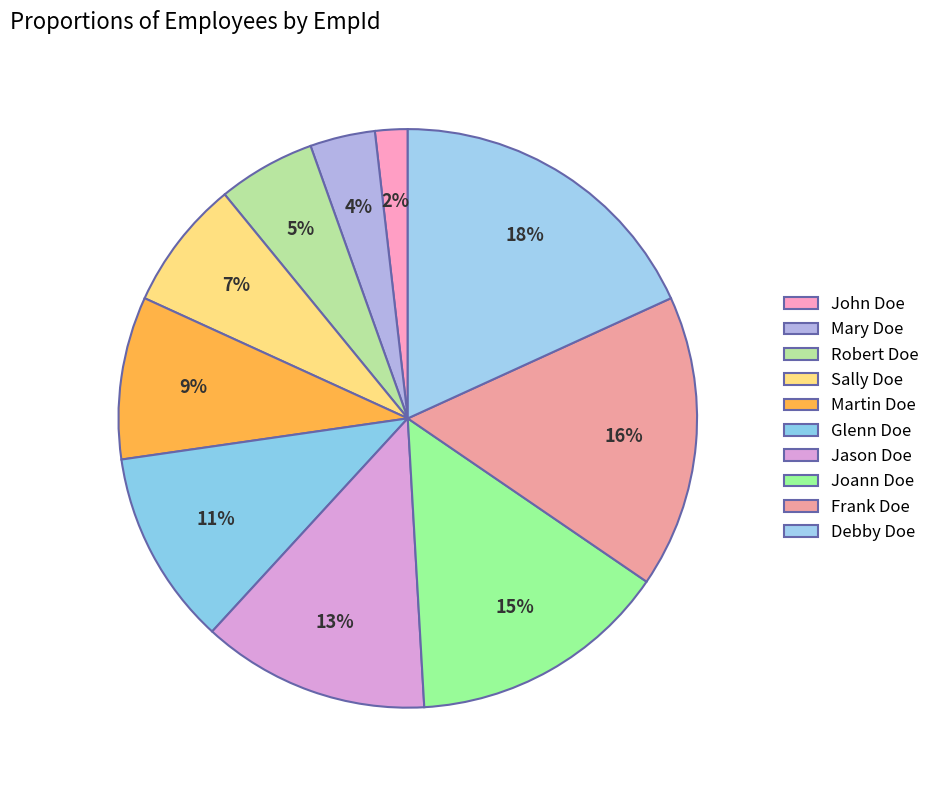

To the nearest percent, what is the difference between the largest and smallest slice percentages?

16%